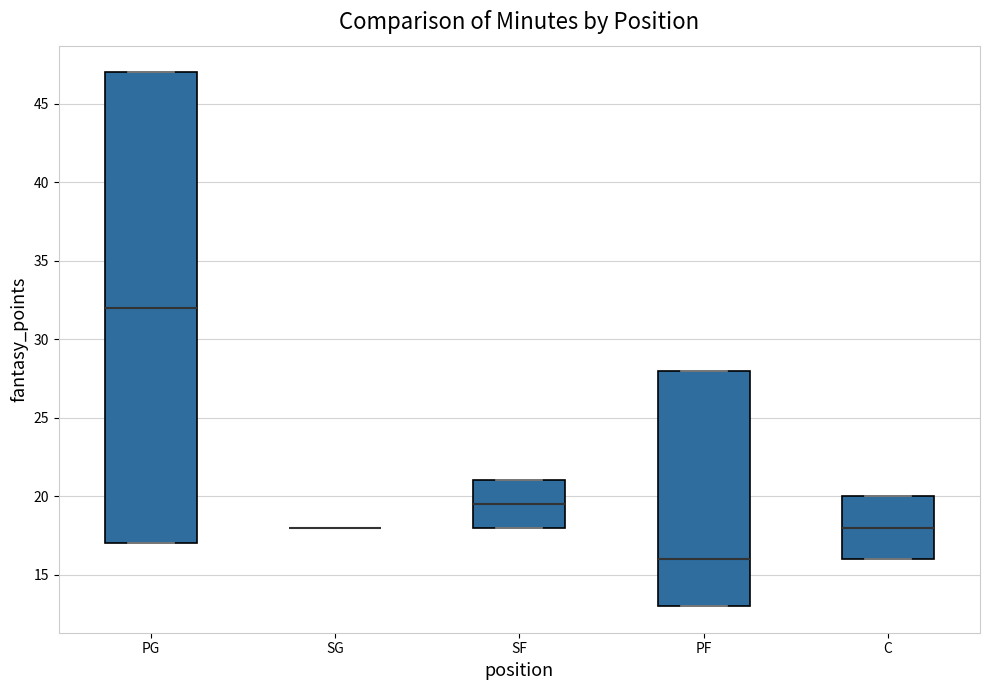

Which box is the tallest, from its lower edge to its upper edge?

PG